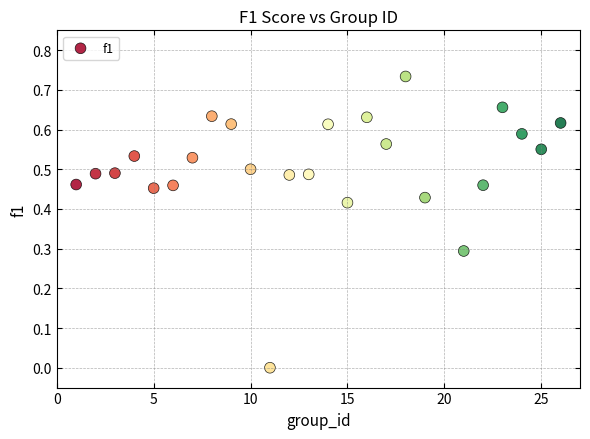

What is the range of X values (max minus min)?

25.0